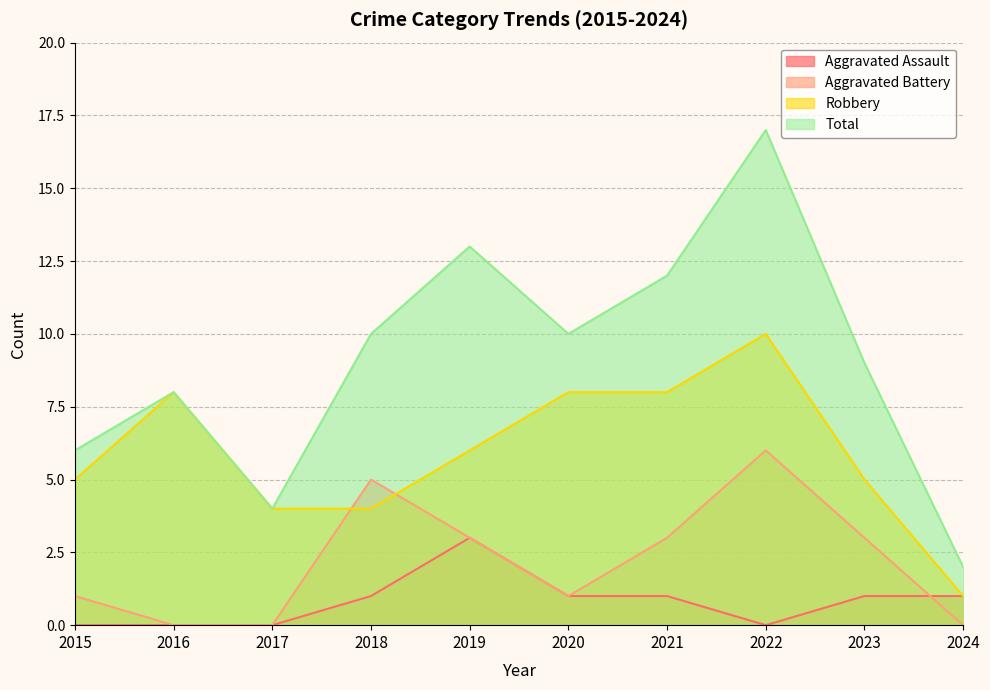

How many values in the Aggravated Assault series exceed 1?

1